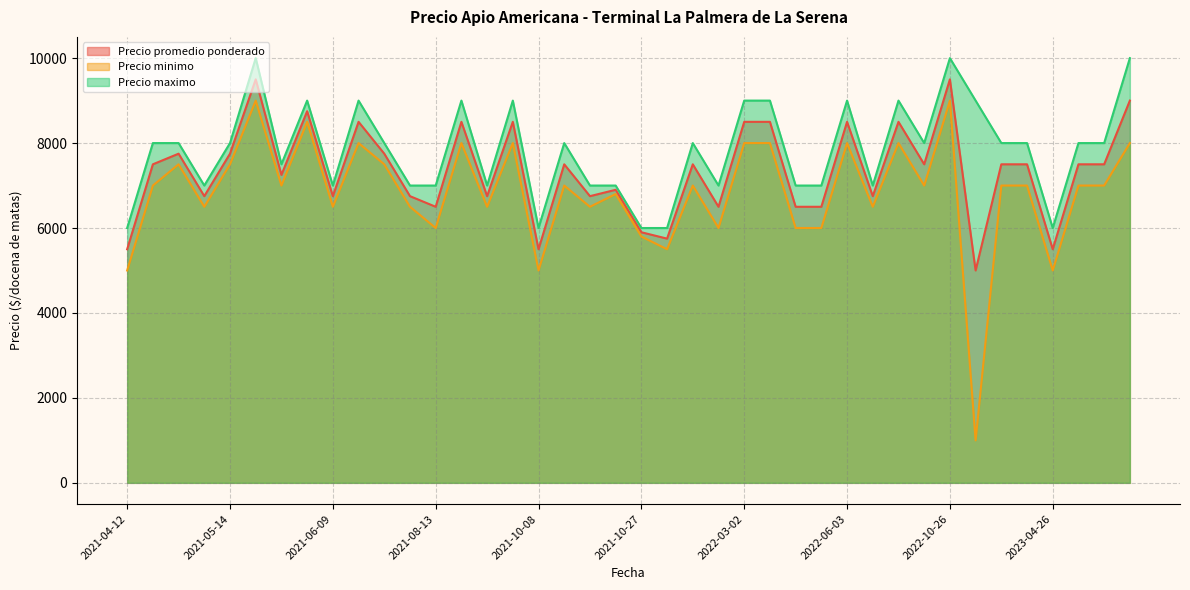

Which series has the largest range (max minus min)?

Precio minimo